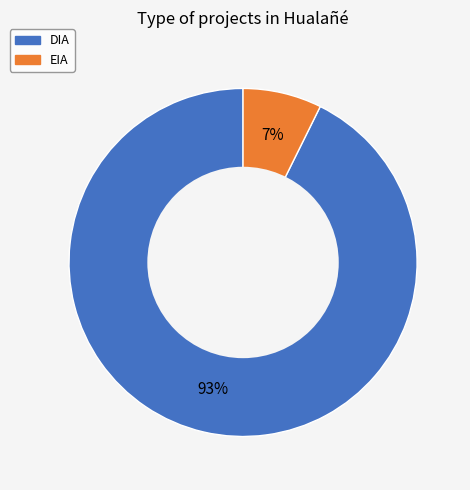

What is the majority slice?

DIA